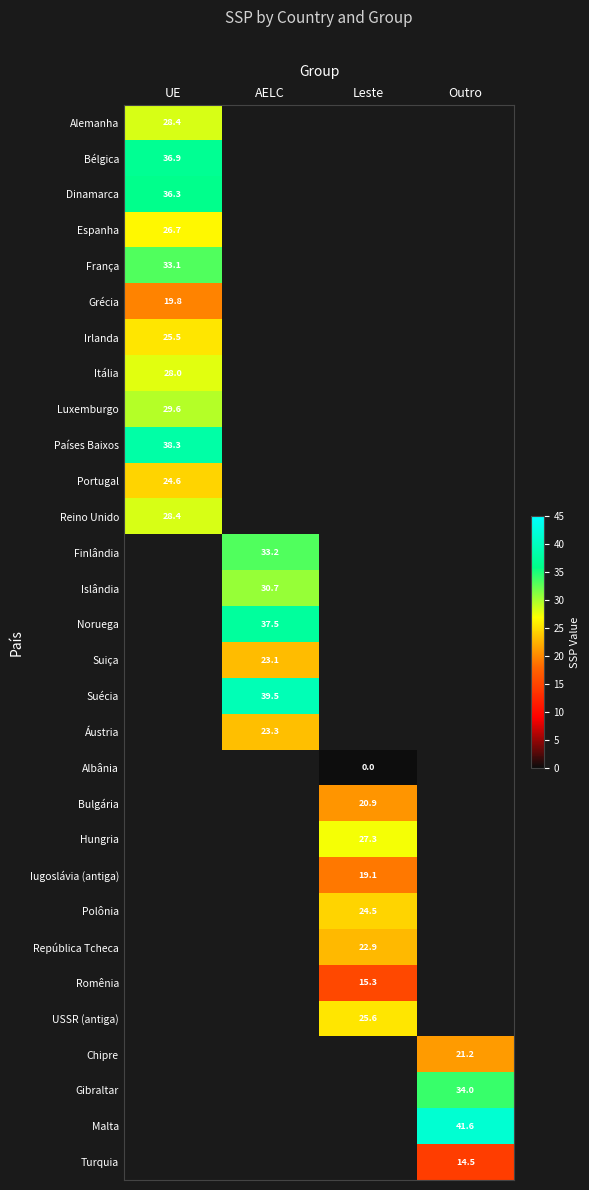

Is it true that Portugal equals 24.6 at UE?

True